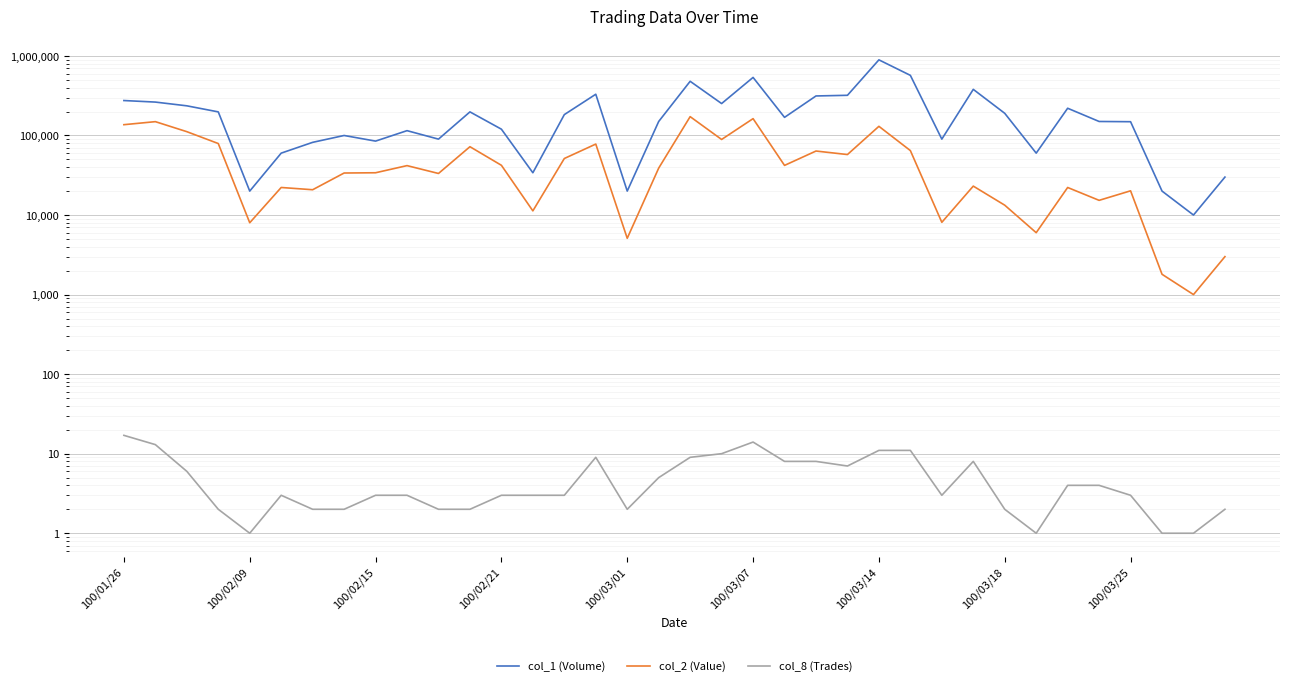

What is the maximum value shown in the chart?

893000